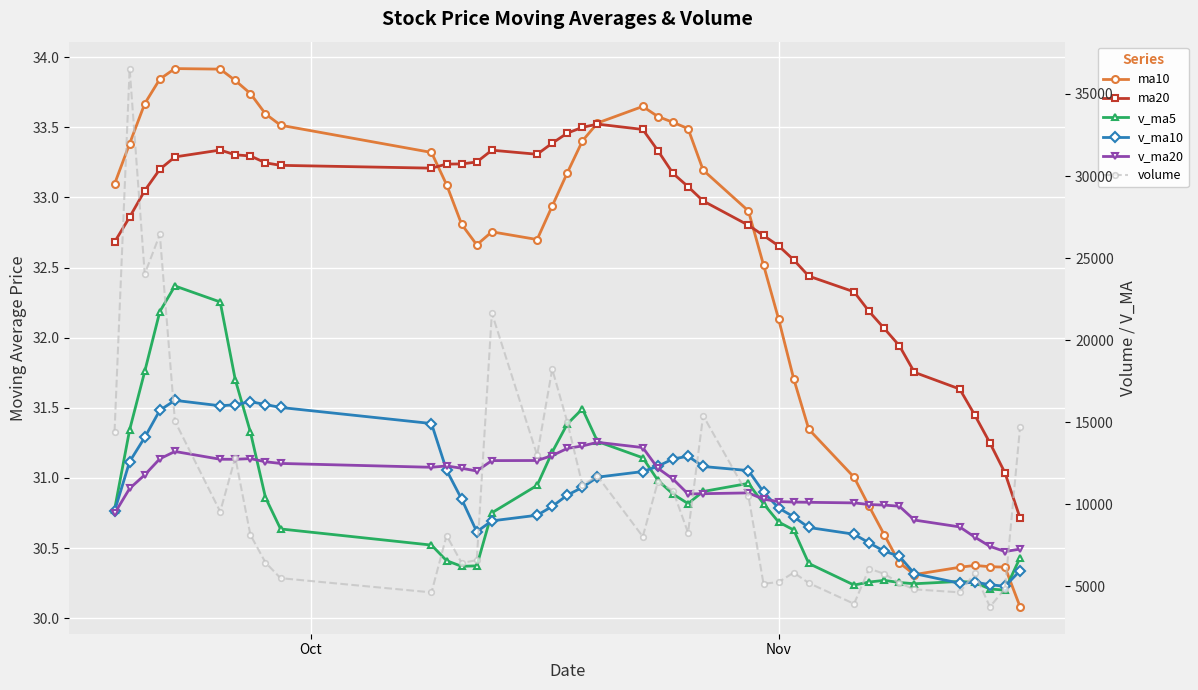

What are all the series names shown in the legend?

ma10, ma20, v_ma5, v_ma10, v_ma20, volume